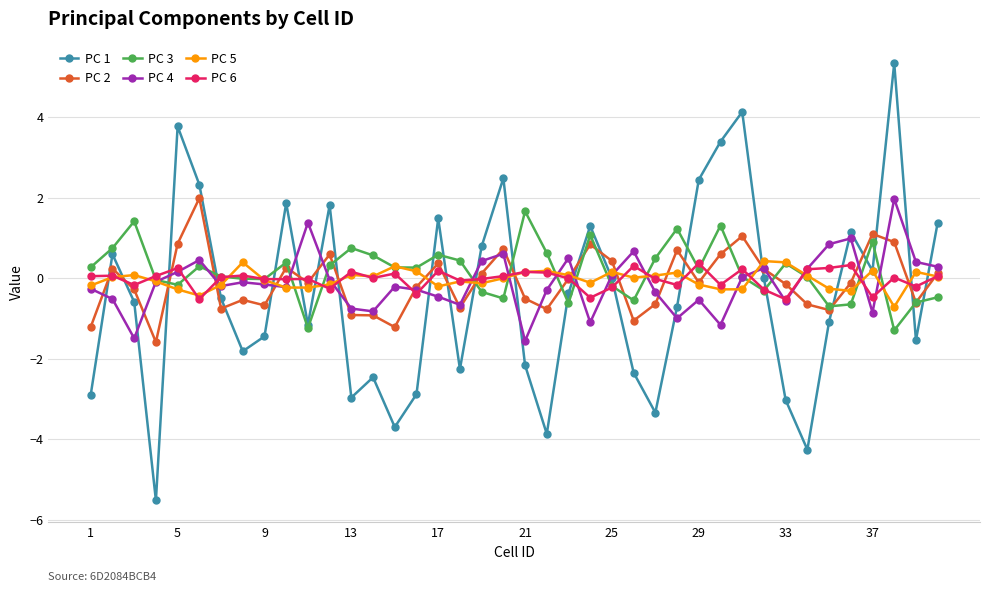

How many lines are shown in the chart?

6